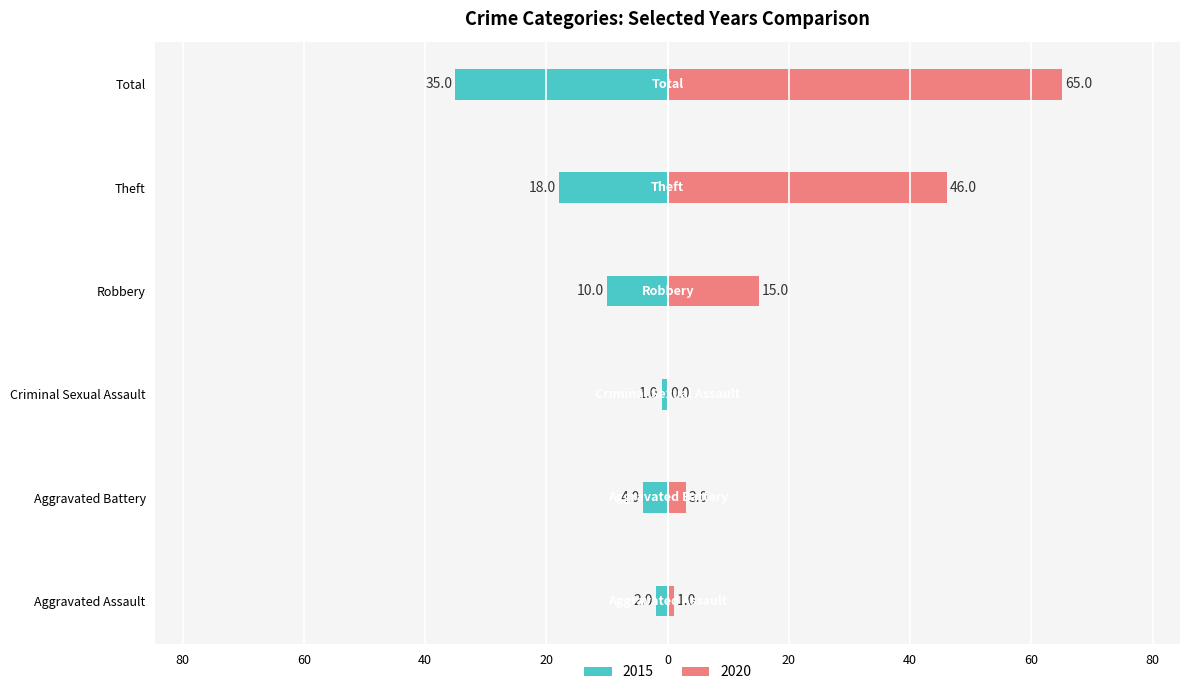

Reading left to right, extract all data points from this chart.

2015: Aggravated Assault=-2	Aggravated Battery=-4	Criminal Sexual Assault=-1	Robbery=-10	Theft=-18	Total=-35
2020: Aggravated Assault=1	Aggravated Battery=3	Criminal Sexual Assault=0	Robbery=15	Theft=46	Total=65